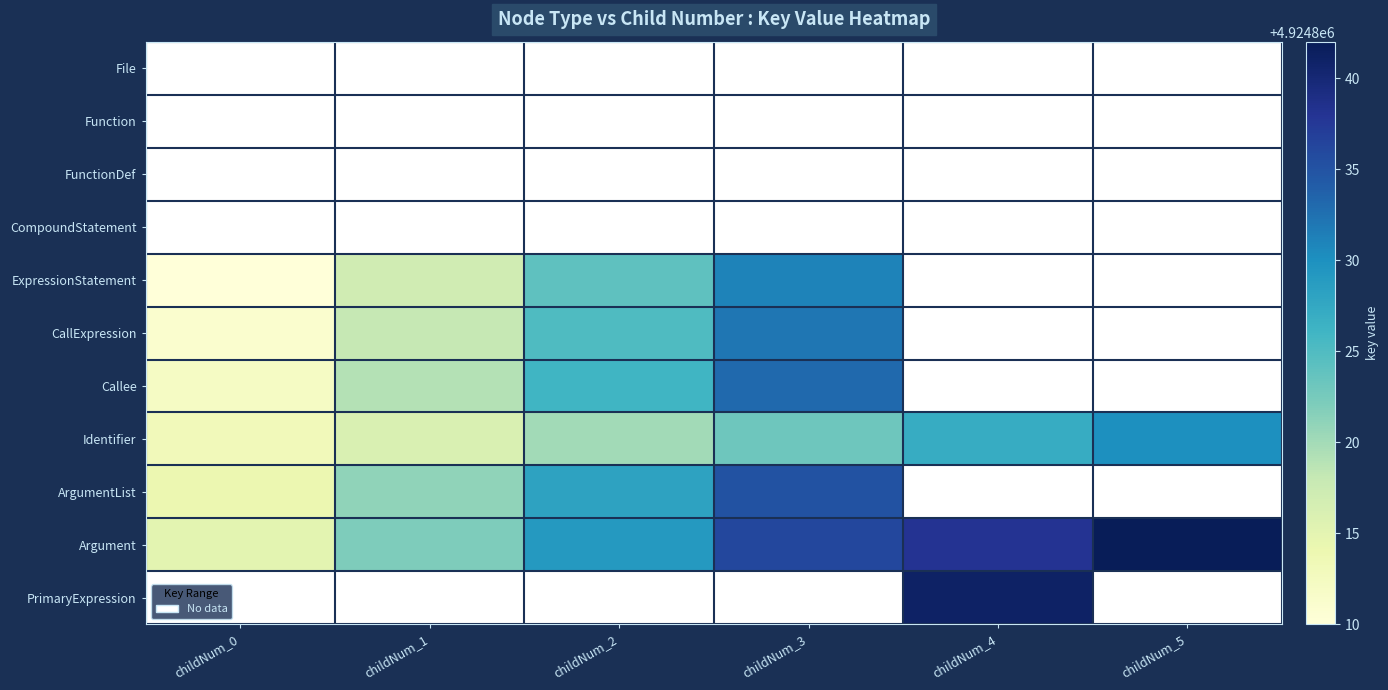

Which category has the lowest value in the CallExpression series?

childNum_0